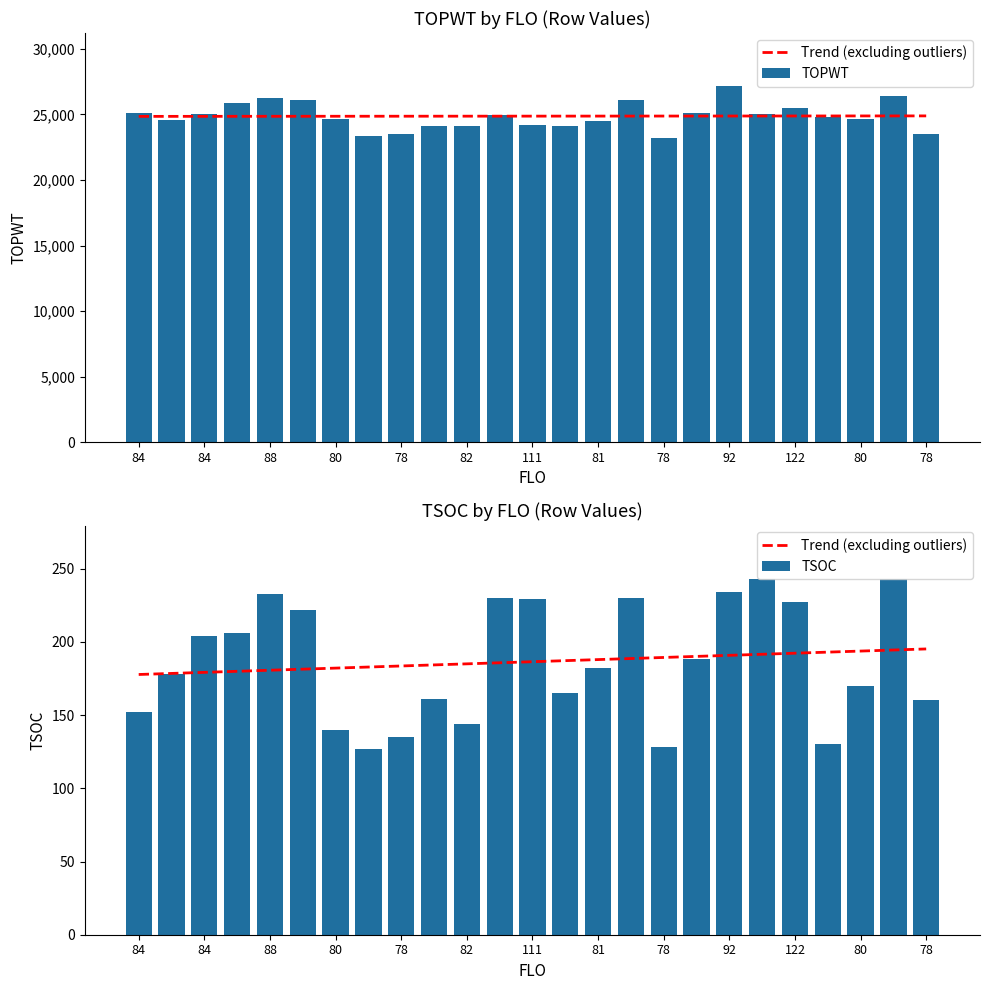

True or false: Trend (excluding outliers) has a value of 178.4 at 84.

True